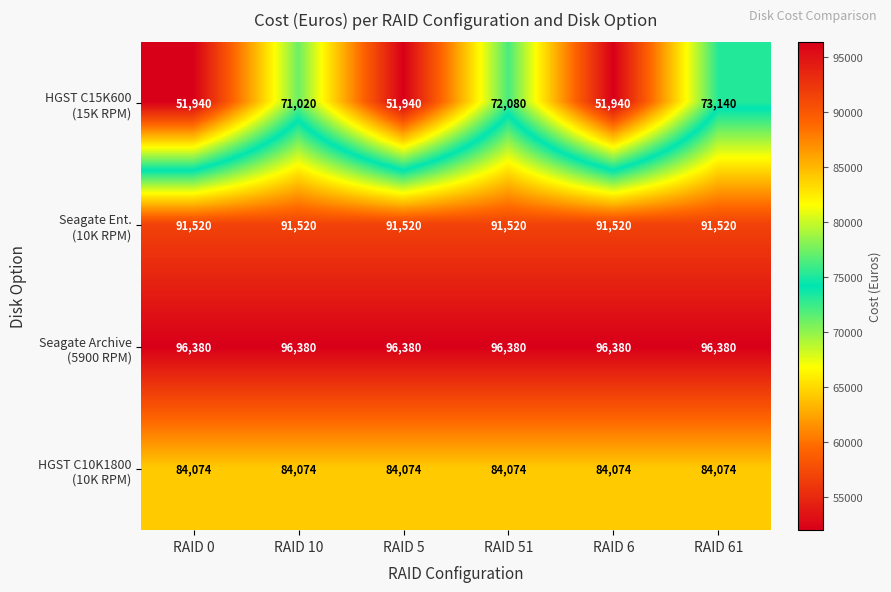

What is the spread (max minus min) of values at RAID 51?

24300